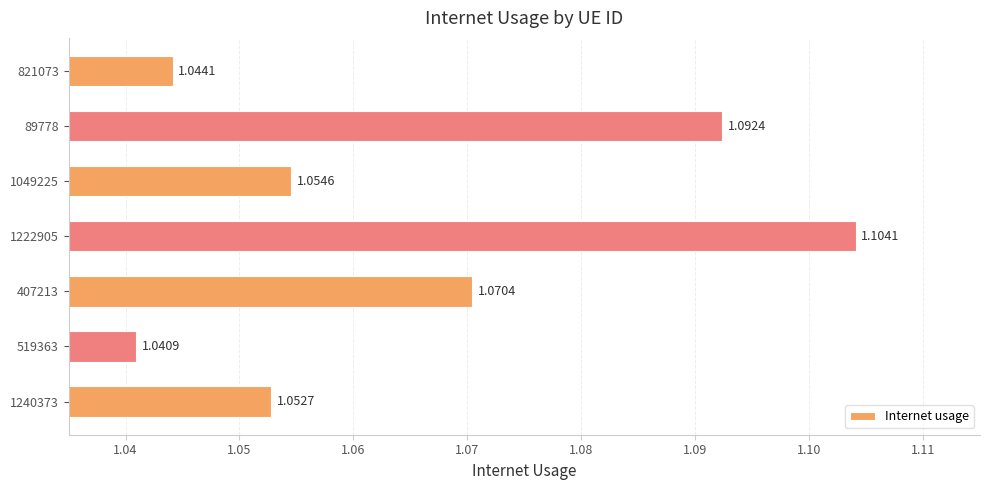

Rank the categories by value from highest to lowest.

1222905, 89778, 407213, 1049225, 1240373, 821073, 519363